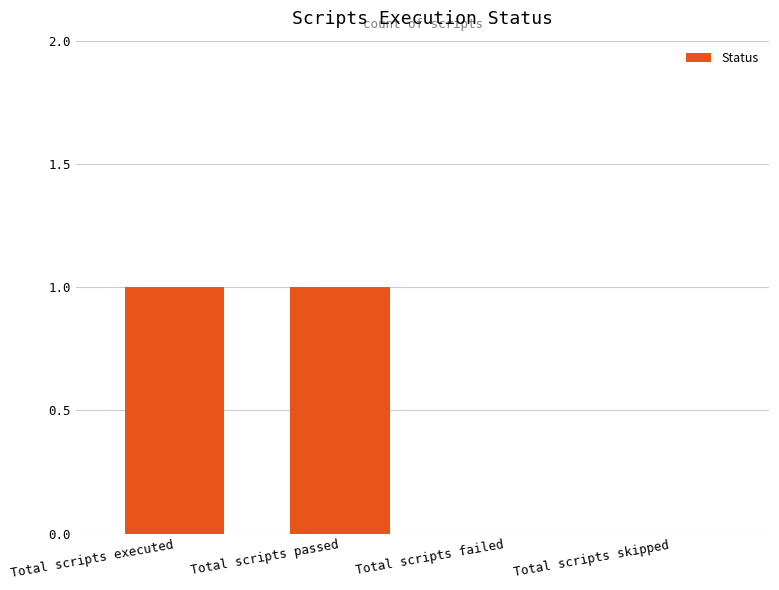

Reading right to left, extract all data points from this chart.

0	0	1	1